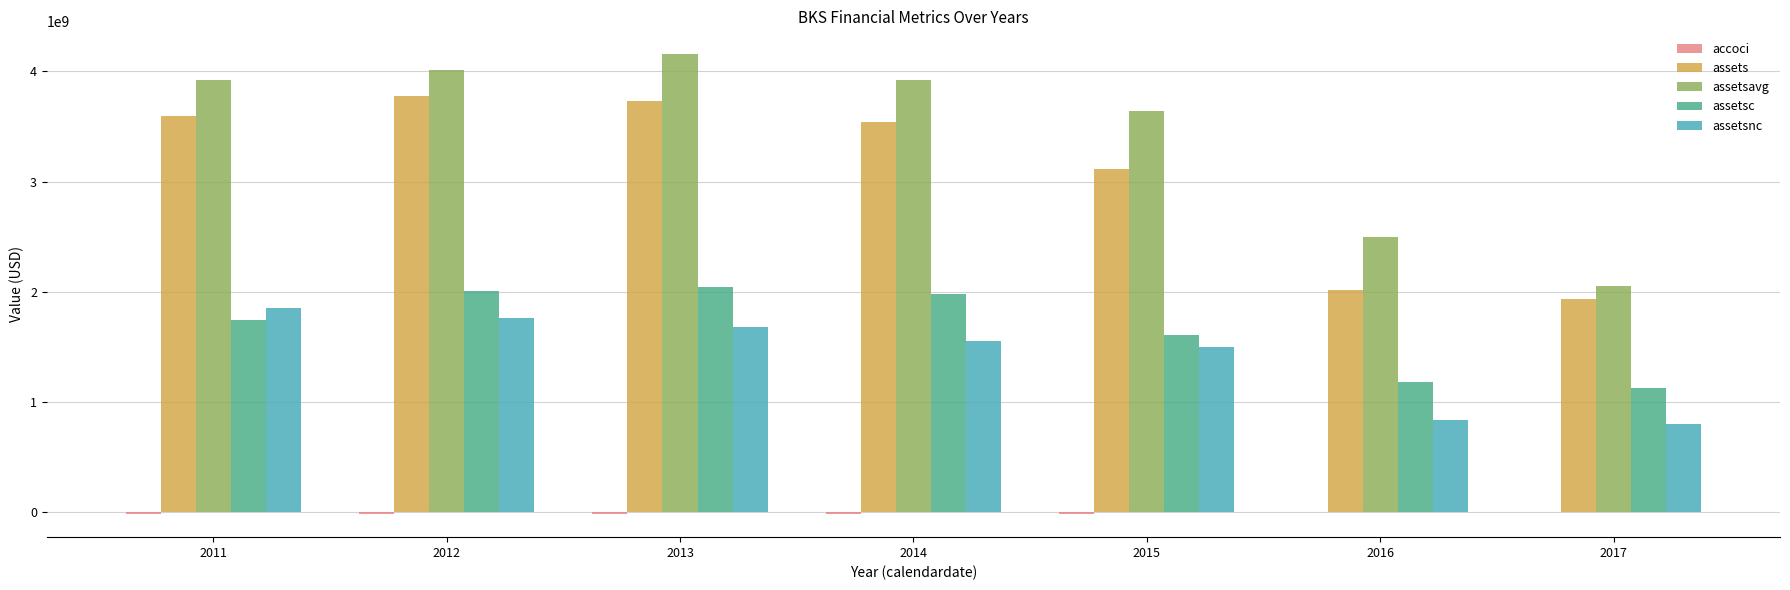

Which series has the largest total across all categories?

assetsavg